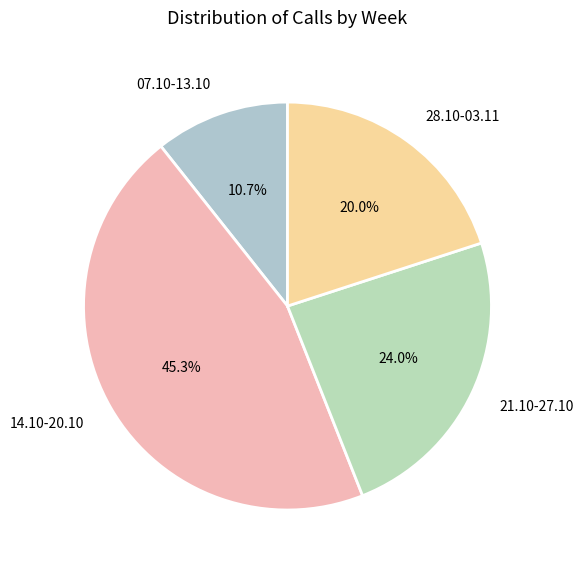

How many slices are in this pie chart?

4